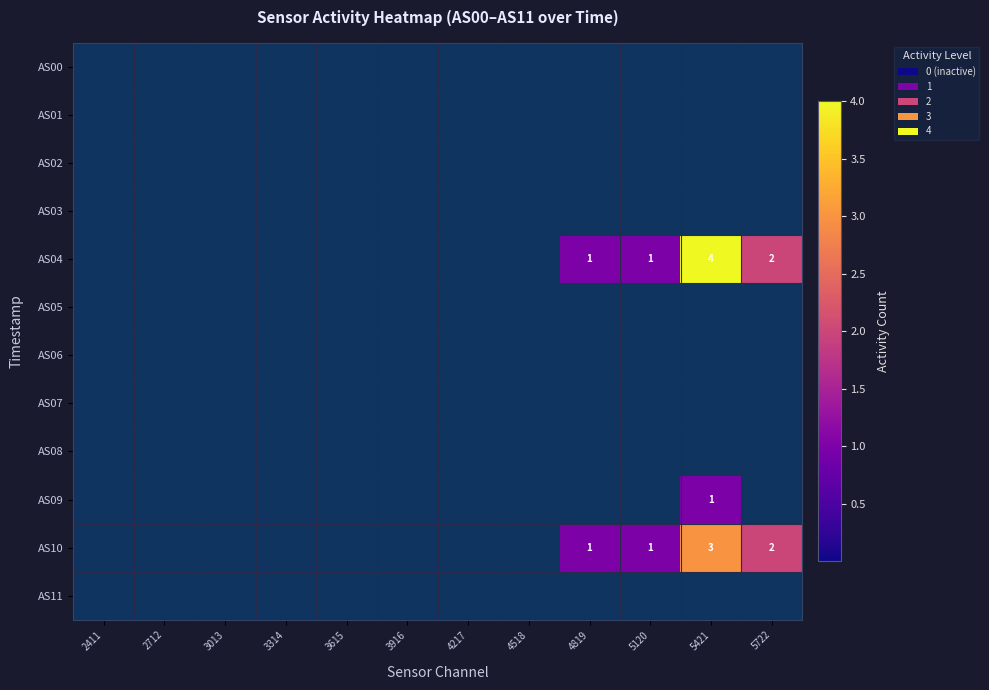

At which category does the chart reach its minimum across all series?

2411